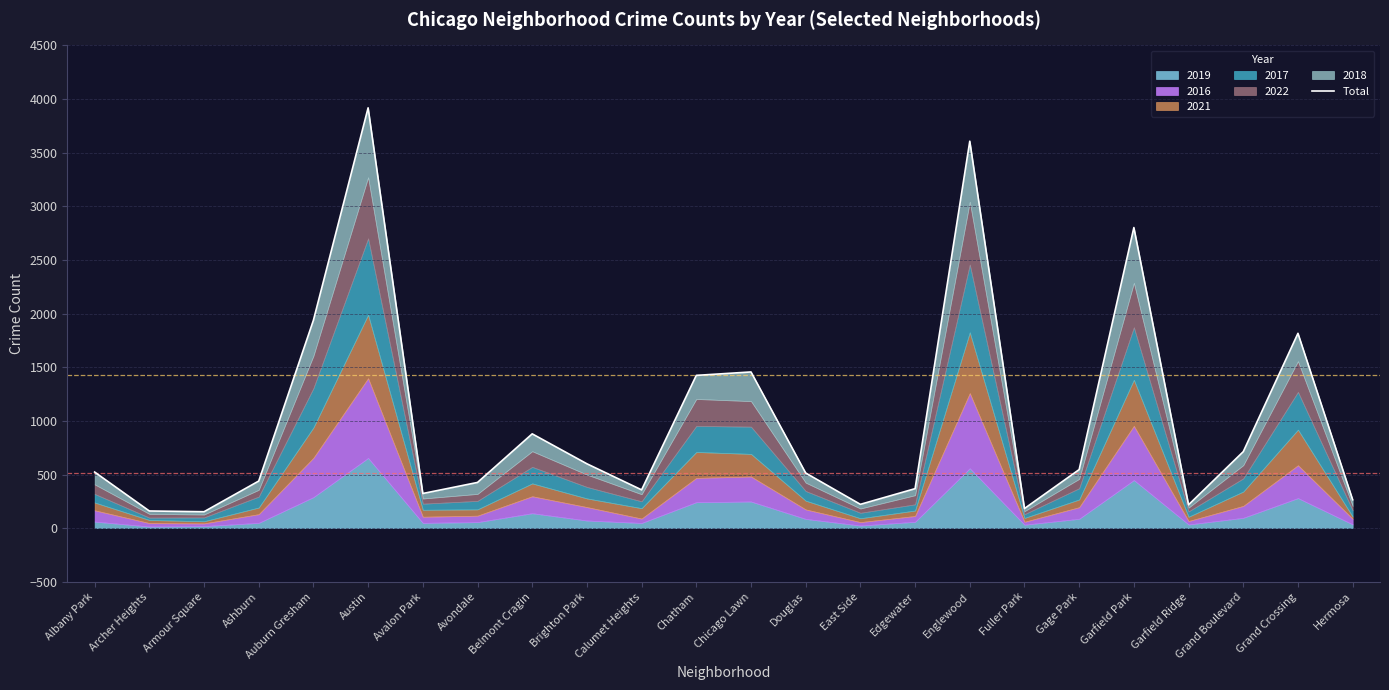

Where is the first local minimum?

Armour Square